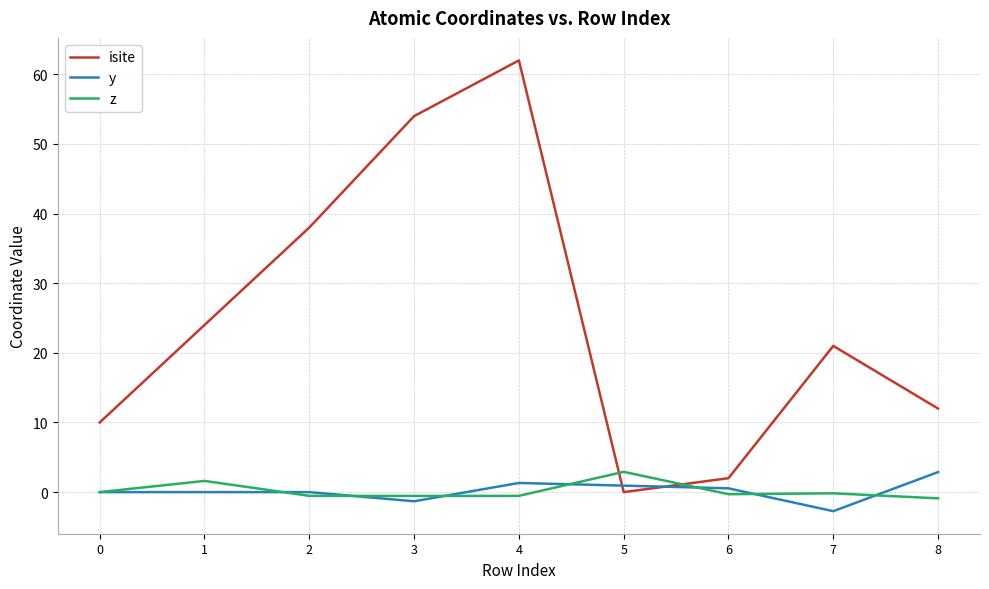

Is the value of z at 7 greater than the value of isite at 6?

No